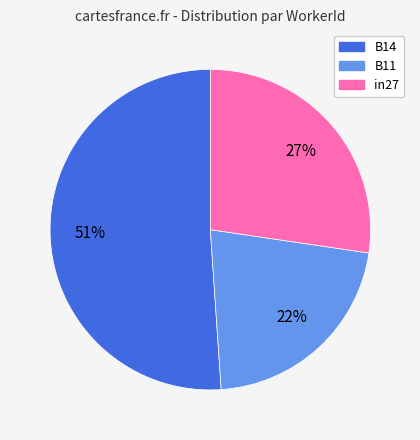

To the nearest percent, what is the combined percentage of B11 and in27?

49%